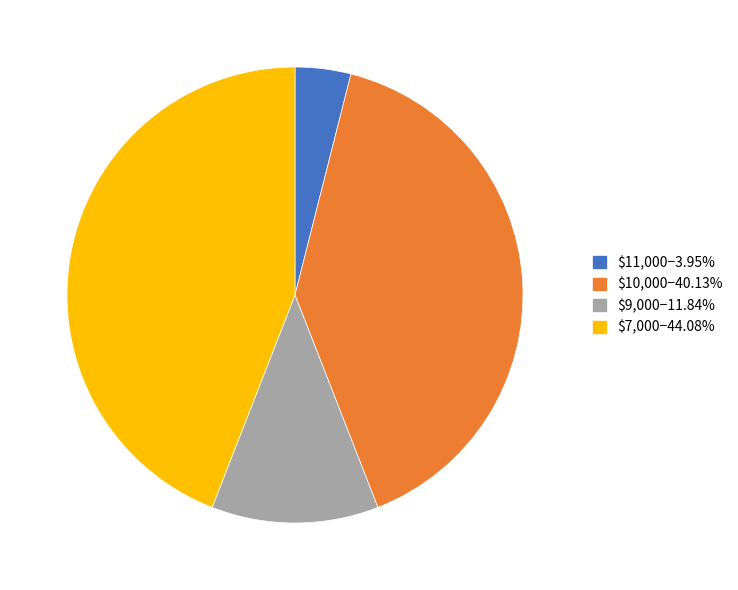

Is there a majority slice in this chart?

No